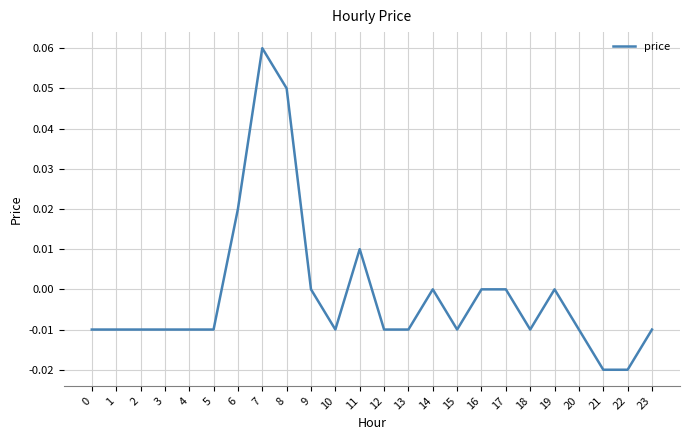

Which category has the highest value across all series?

7